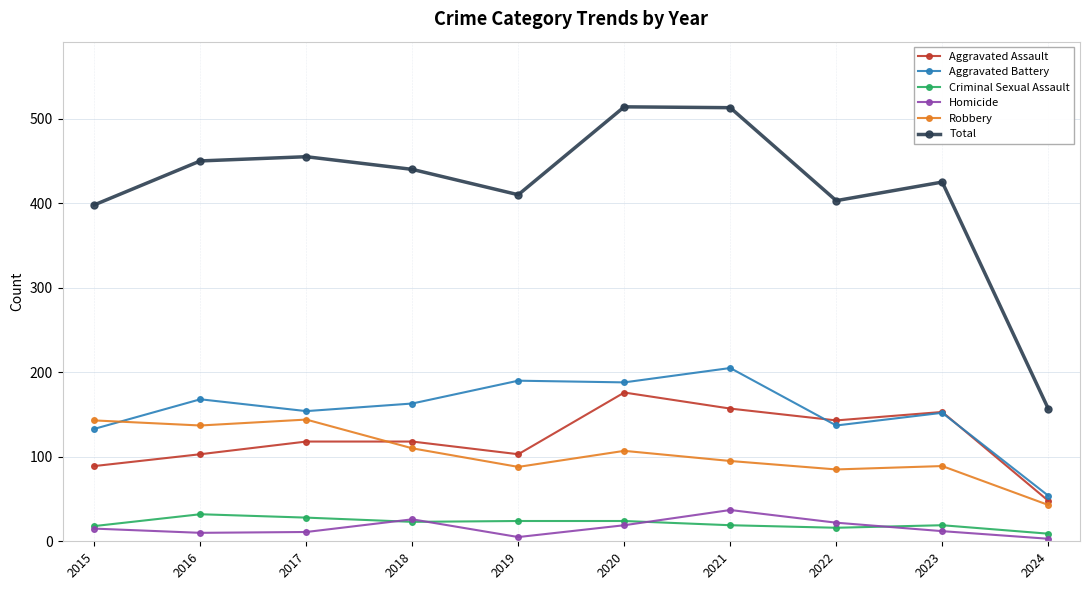

What is the spread (max minus min) of values at 2018?

417